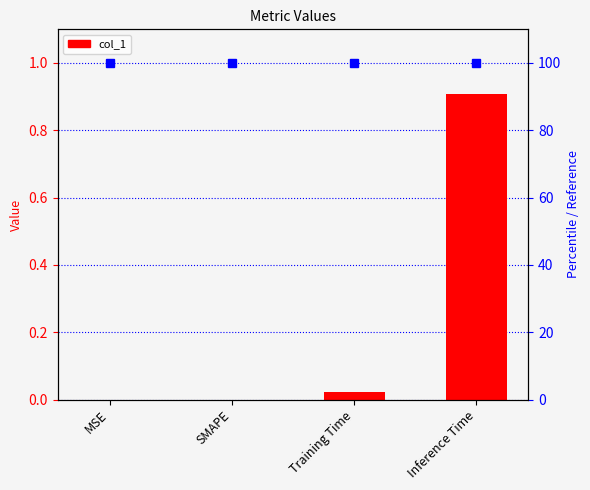

Reading left to right, what are all the values shown in this chart?

0.0	0.0	0.0	0.9